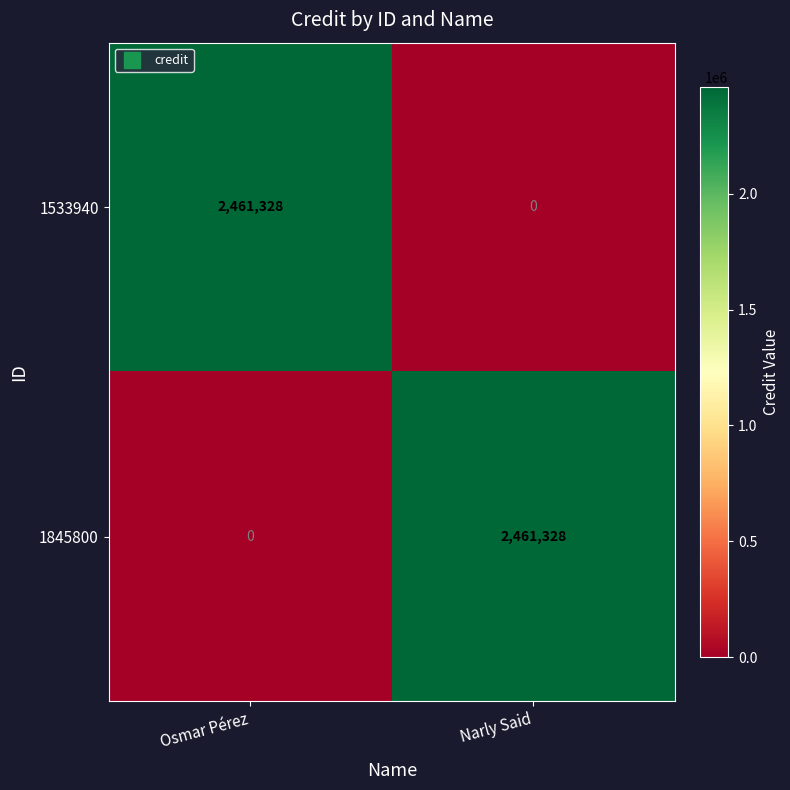

At how many categories does at least one series exceed 2101075?

2